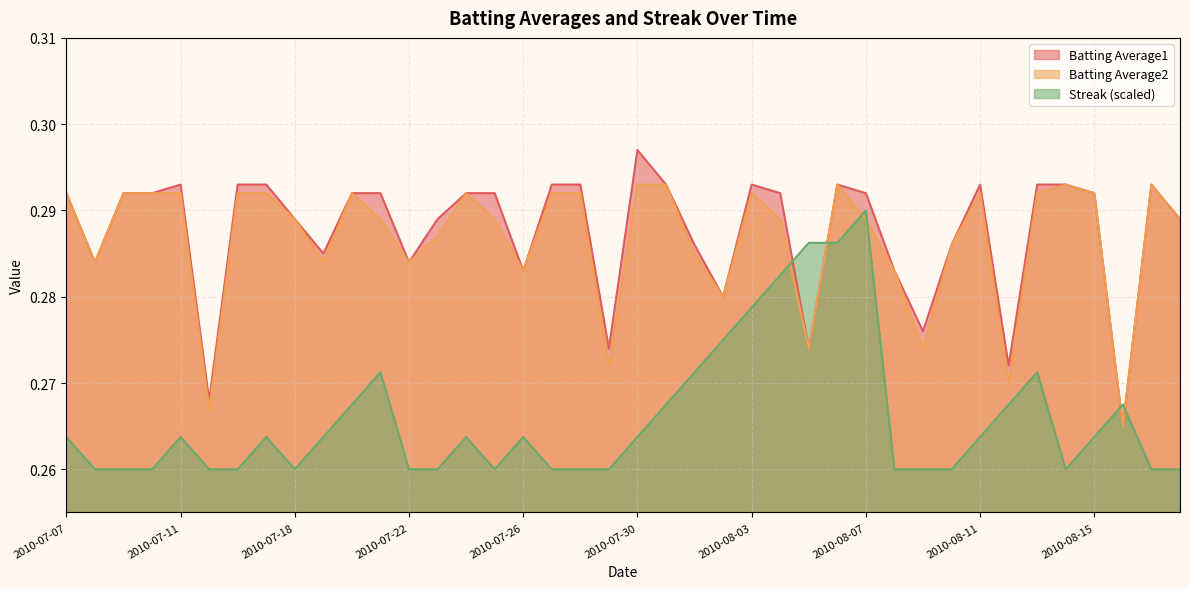

Does the chart have visible grid lines?

Yes